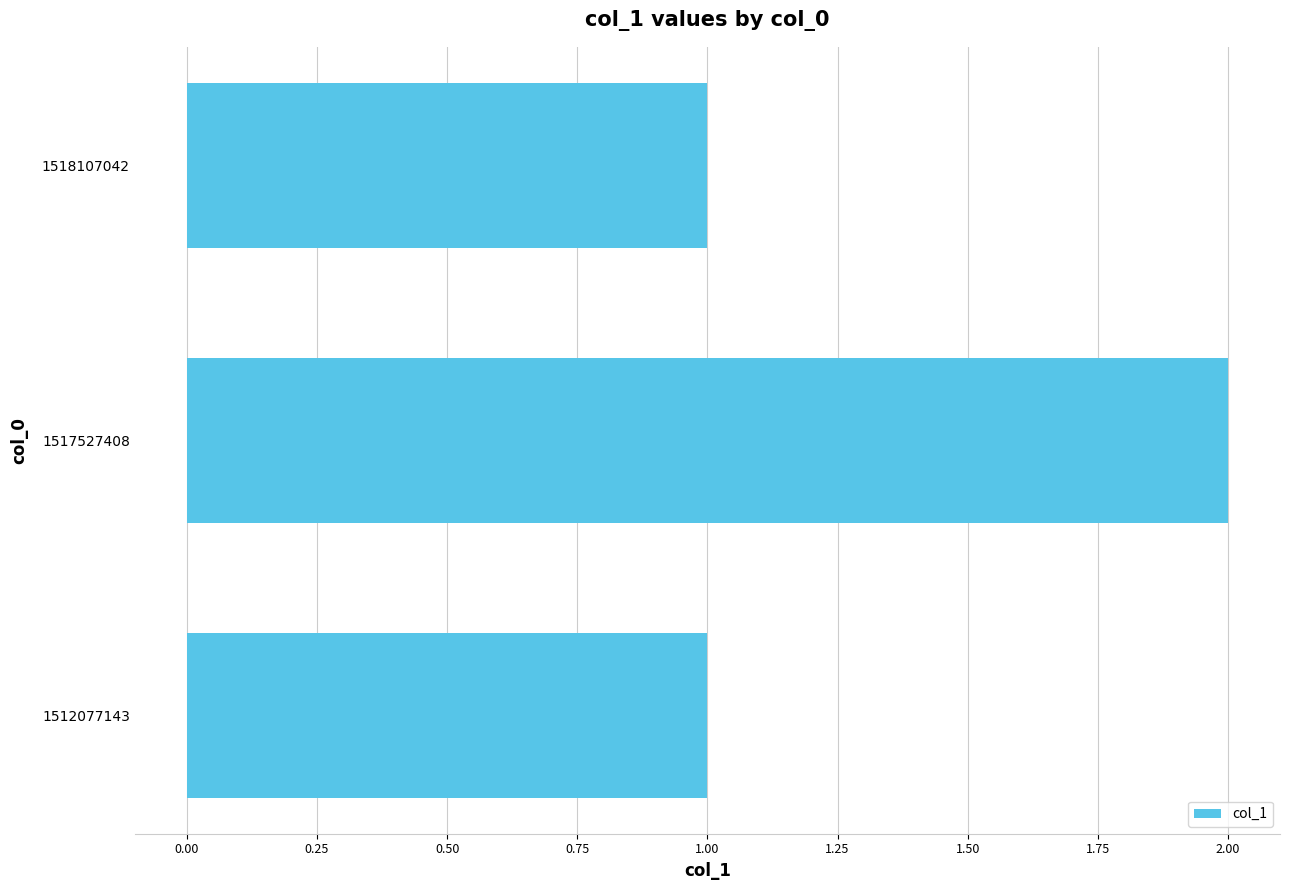

Which category has the highest value across all series?

1517527408